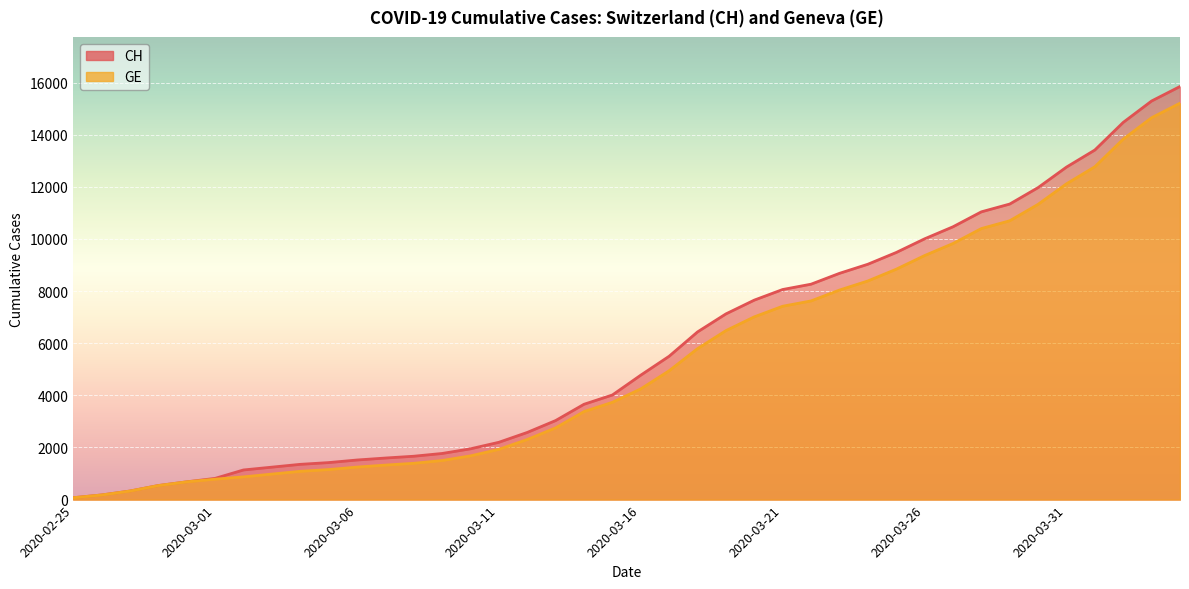

What is the label of the 38th point from the right?

2020-02-27